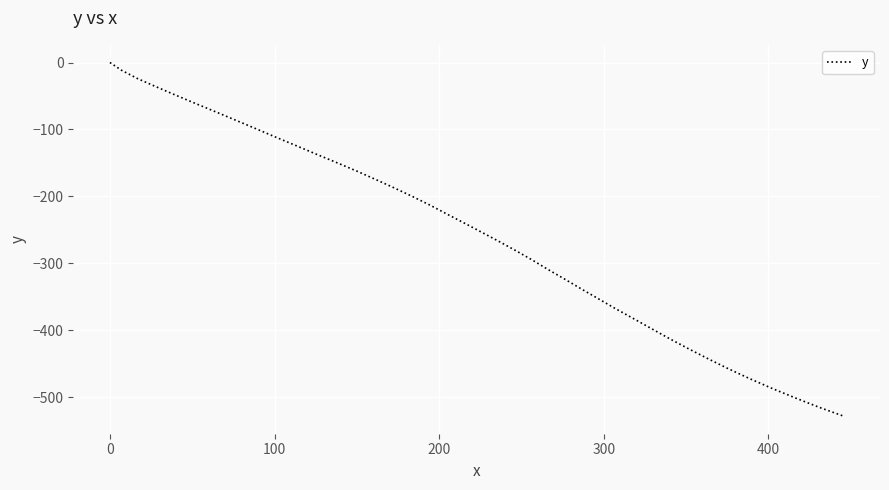

What is the smallest value displayed?

-528.3